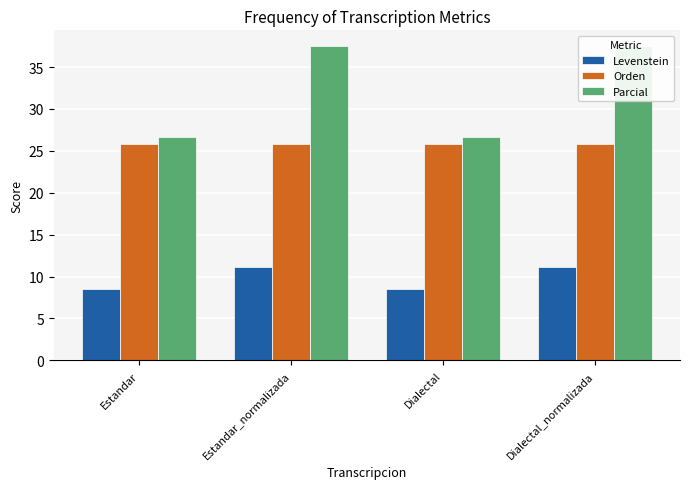

What is the sum of the Orden values at Dialectal and Estandar?

51.6